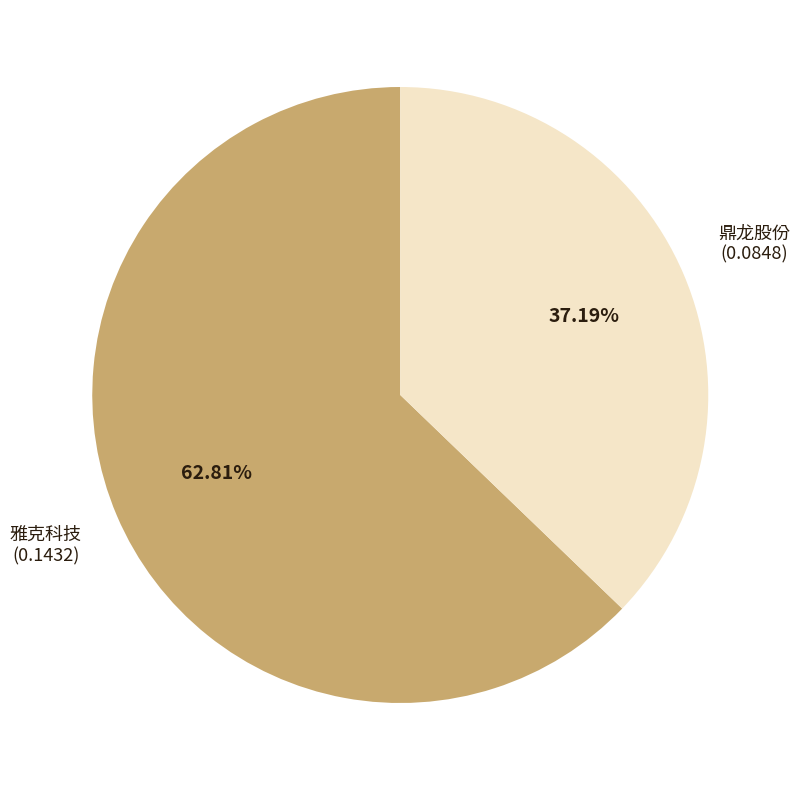

How many segments does this pie chart have?

2